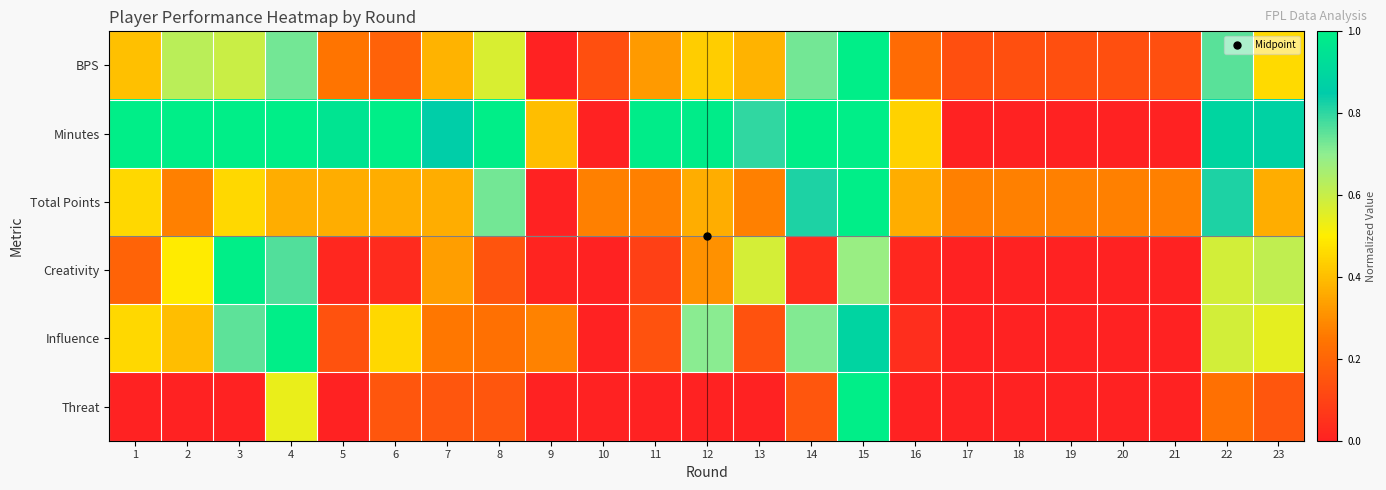

Reading left to right, list all the values displayed in this chart.

BPS: 1=0.4	2=0.6	3=0.6	4=0.7	5=0.2	6=0.2	7=0.4	8=0.6	9=0.0	10=0.1	11=0.3	12=0.4	13=0.4	14=0.7	15=1.0	16=0.2	17=0.1	18=0.1	19=0.1	20=0.1	21=0.1	22=0.8	23=0.5
Minutes: 1=1.0	2=1.0	3=1.0	4=1.0	5=1.0	6=1.0	7=0.9	8=1.0	9=0.4	10=0.0	11=1.0	12=1.0	13=0.8	14=1.0	15=1.0	16=0.4	17=0.0	18=0.0	19=0.0	20=0.0	21=0.0	22=0.9	23=0.9
Total Points: 1=0.5	2=0.3	3=0.5	4=0.4	5=0.4	6=0.4	7=0.4	8=0.7	9=0.0	10=0.3	11=0.3	12=0.4	13=0.3	14=0.8	15=1.0	16=0.4	17=0.3	18=0.3	19=0.3	20=0.3	21=0.3	22=0.8	23=0.4
Creativity: 1=0.2	2=0.5	3=1.0	4=0.8	5=0.0	6=0.0	7=0.3	8=0.1	9=0.0	10=0.0	11=0.1	12=0.3	13=0.6	14=0.0	15=0.7	16=0.0	17=0.0	18=0.0	19=0.0	20=0.0	21=0.0	22=0.6	23=0.6
Influence: 1=0.5	2=0.4	3=0.8	4=1.0	5=0.1	6=0.5	7=0.2	8=0.2	9=0.3	10=0.0	11=0.1	12=0.7	13=0.1	14=0.7	15=0.9	16=0.0	17=0.0	18=0.0	19=0.0	20=0.0	21=0.0	22=0.6	23=0.5
Threat: 1=0.0	2=0.0	3=0.0	4=0.5	5=0.0	6=0.2	7=0.2	8=0.2	9=0.0	10=0.0	11=0.0	12=0.0	13=0.0	14=0.2	15=1.0	16=0.0	17=0.0	18=0.0	19=0.0	20=0.0	21=0.0	22=0.2	23=0.2